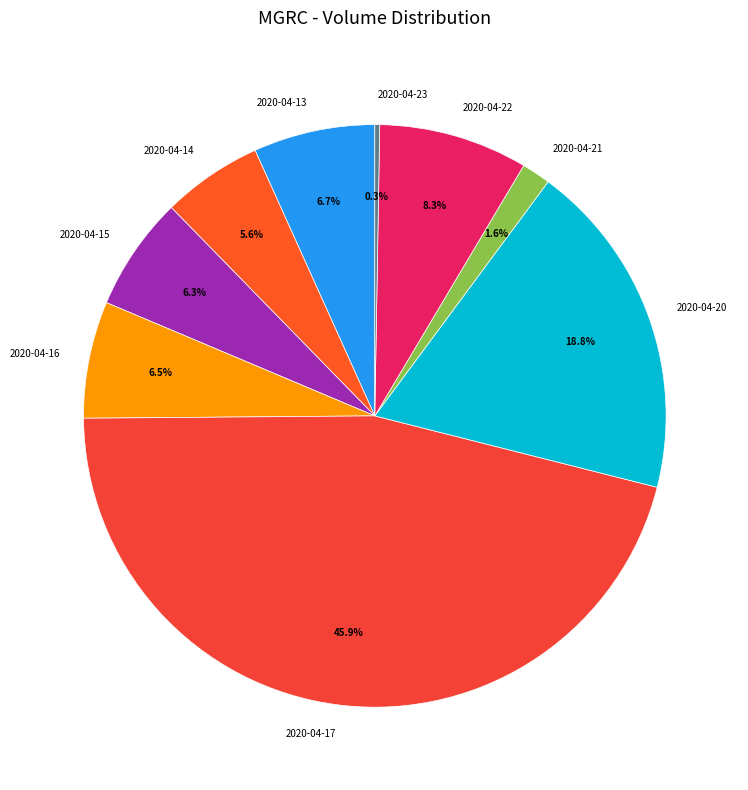

What is the largest slice in the pie chart?

2020-04-17